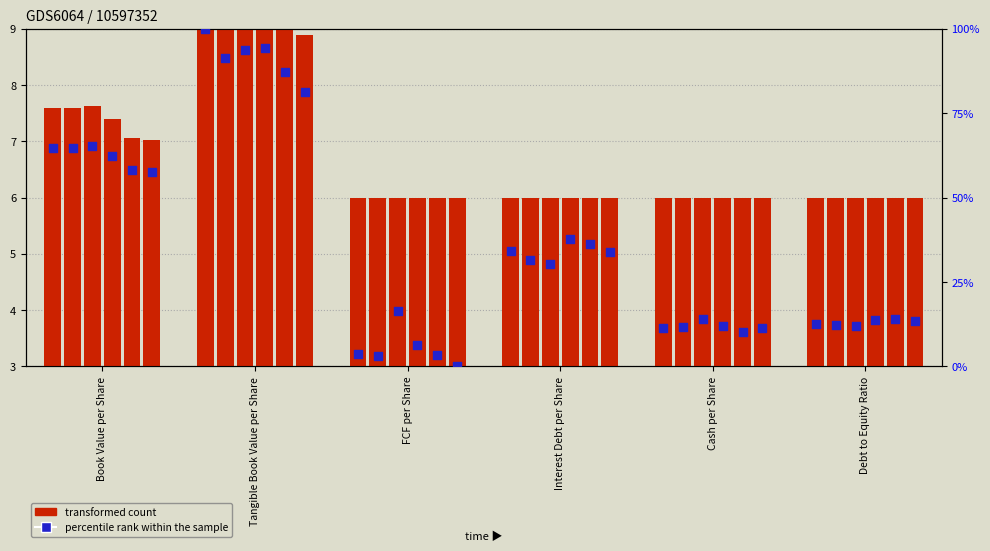

At how many categories does at least one series exceed 37?

2